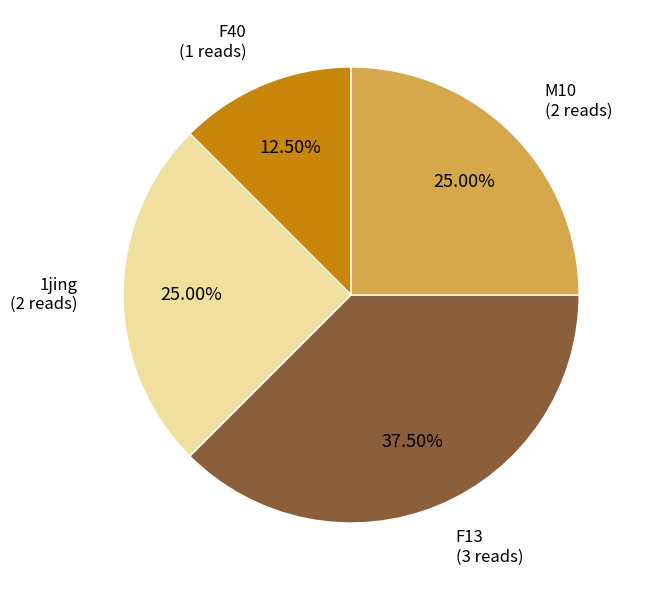

Which has a higher value, F13 or 1jing?

F13